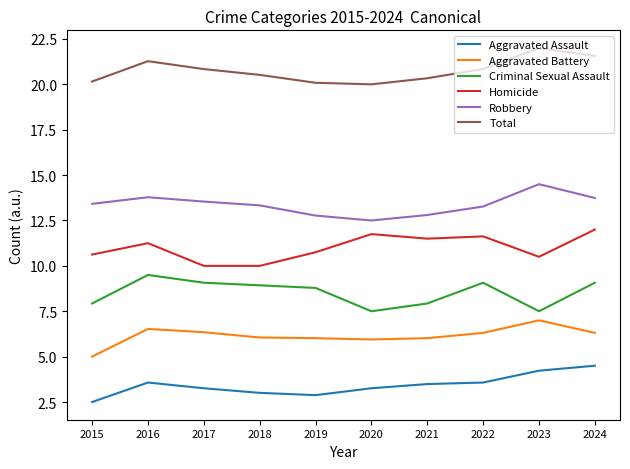

What is the approximate value of Robbery at 2016?

13.8